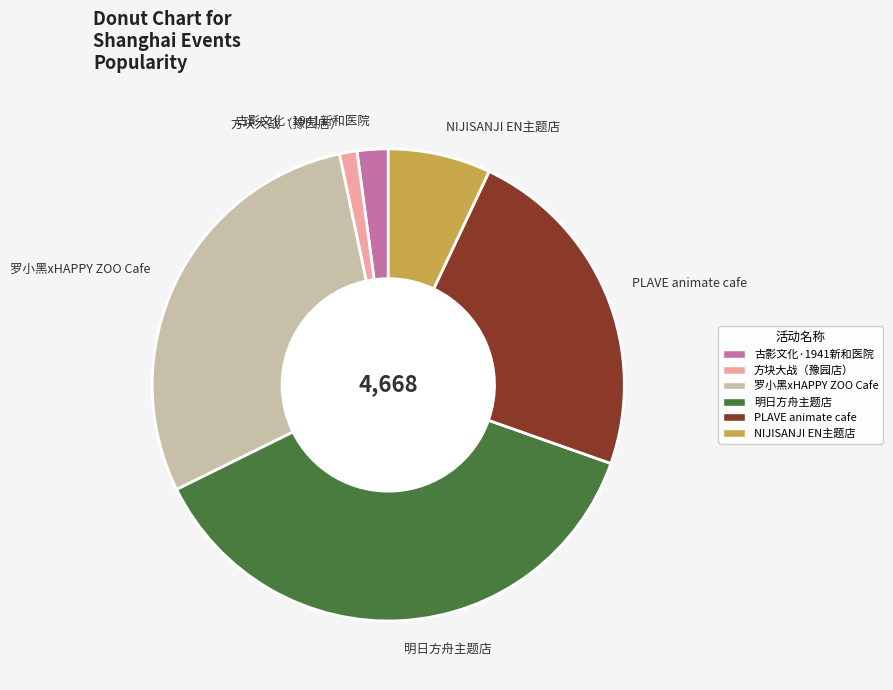

Which category has the biggest portion of the pie?

明日方舟主题店